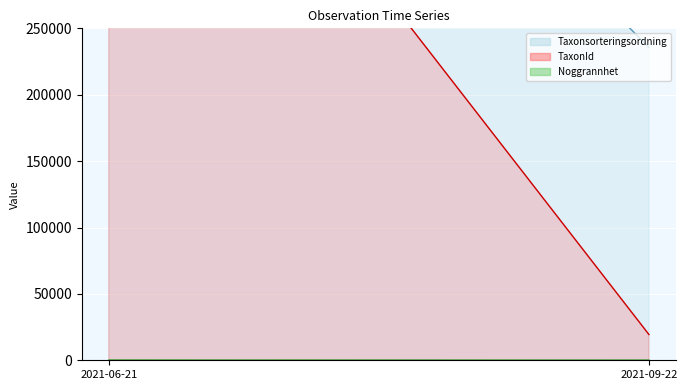

Read the TaxonId line value at 2021-06-21.

543645